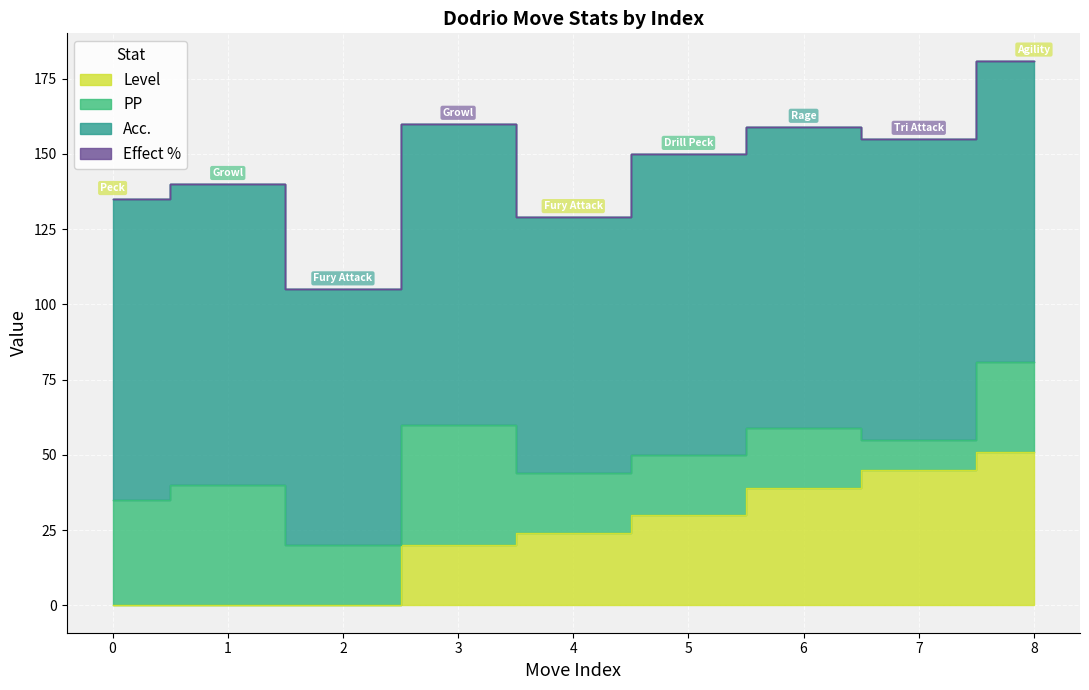

Reading left to right, what are all the values shown in this chart?

Level: 0=0	1=0	2=0	3=20	4=24	5=30	6=39	7=45	8=51
PP: 0=35	1=40	2=20	3=40	4=20	5=20	6=20	7=10	8=30
Acc.: 0=100	1=100	2=85	3=100	4=85	5=100	6=100	7=100	8=100
Effect %: 0=0	1=0	2=0	3=0	4=0	5=0	6=0	7=0	8=0